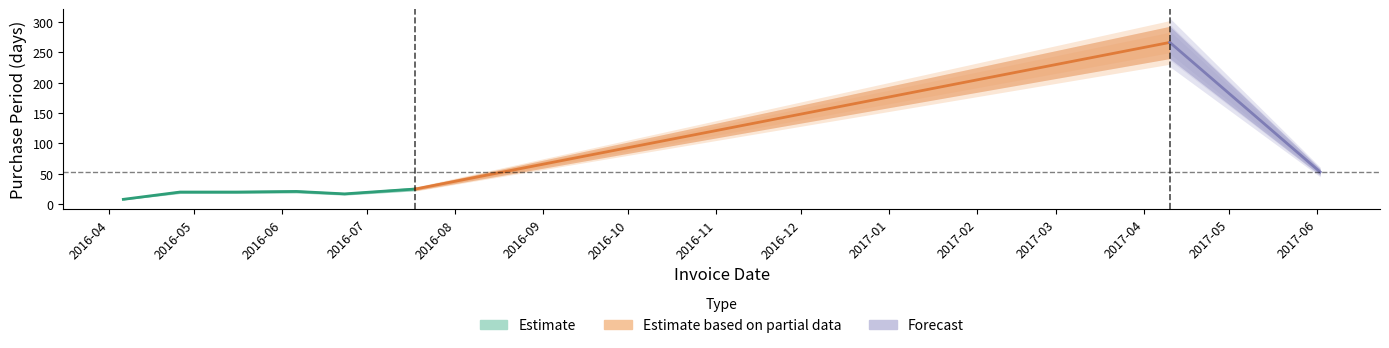

What is the minimum value shown in the chart?

8